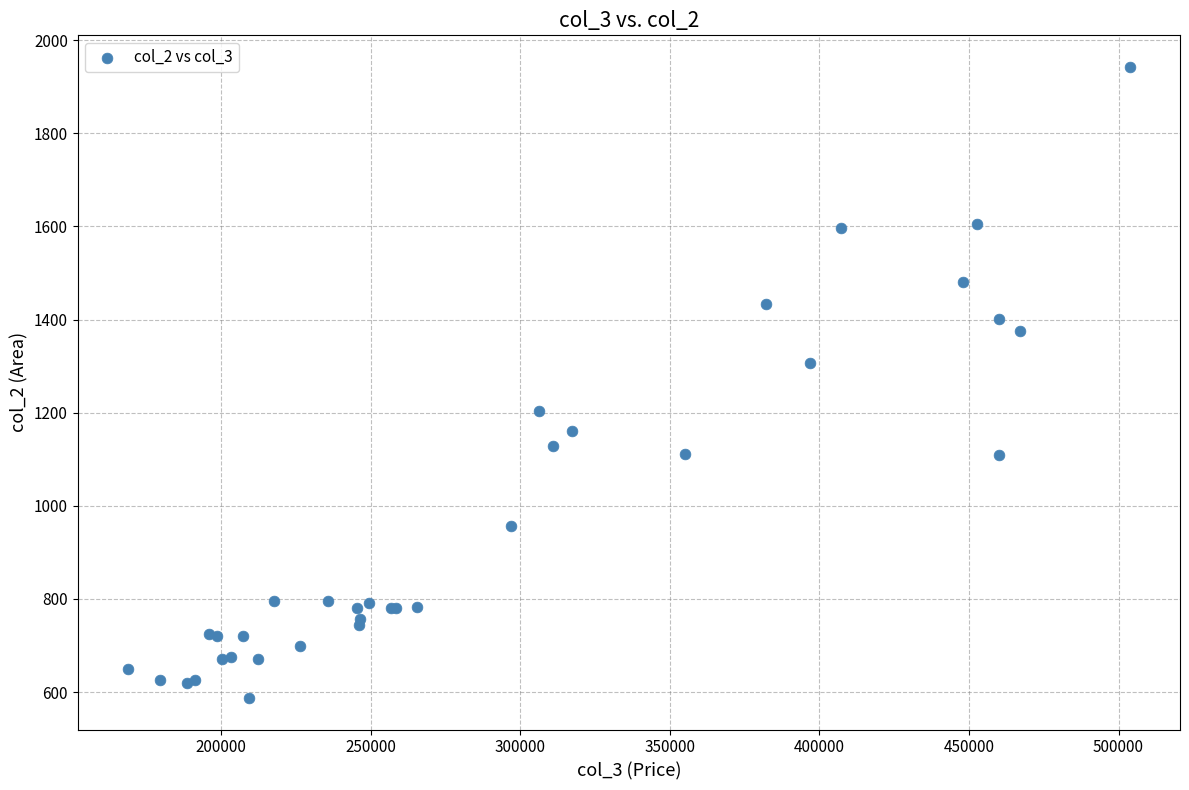

What Y value in the scatter plot is closest to 1264?

1307.4